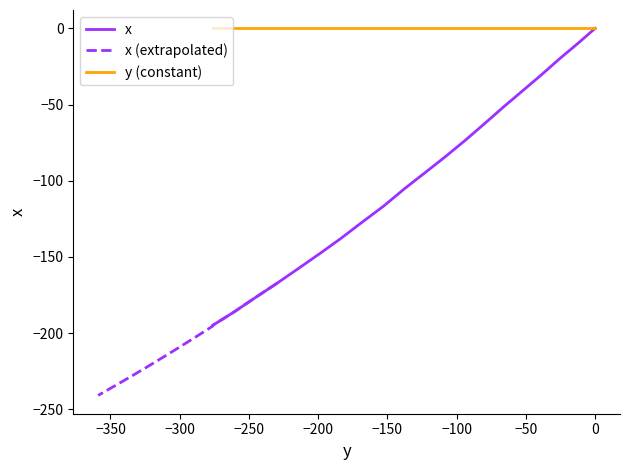

Is it true that the value at 12 is -165.2?

False